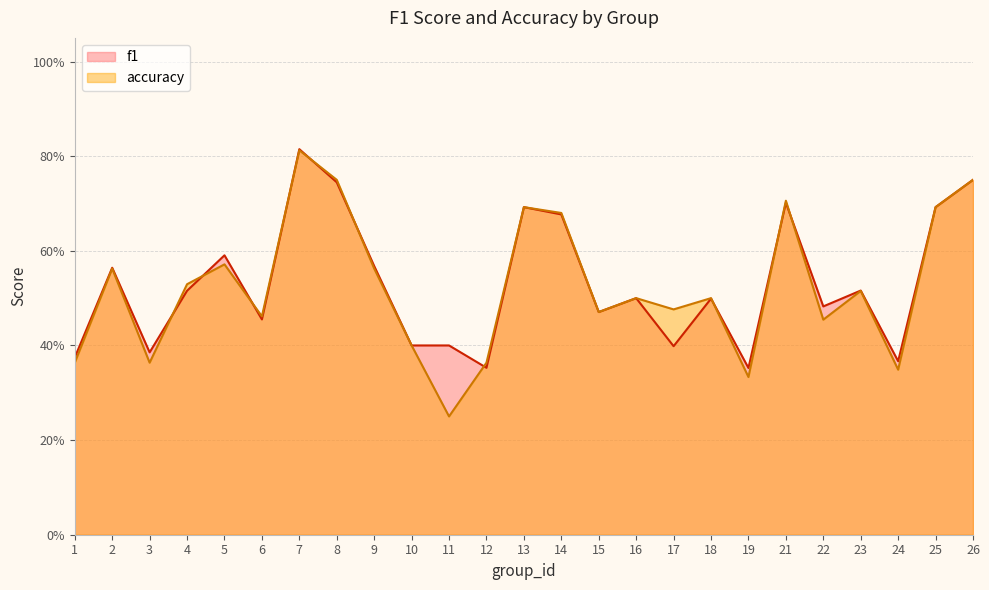

What is the total value across all series at 17?

0.9